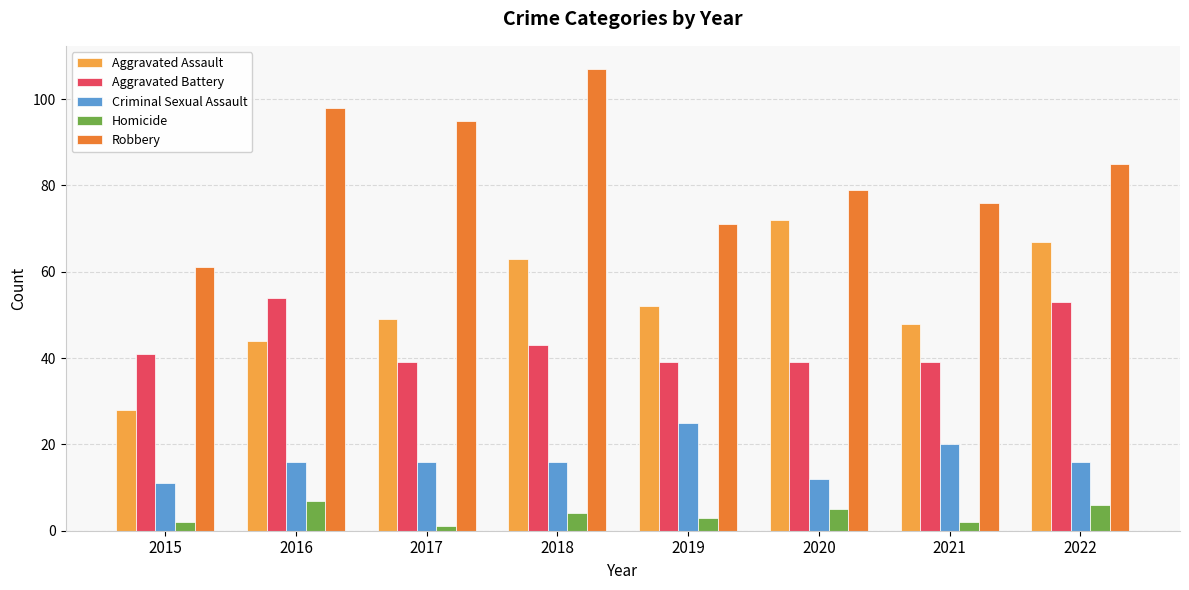

Rank the series at 2015 from lowest to highest value.

Homicide, Criminal Sexual Assault, Aggravated Assault, Aggravated Battery, Robbery